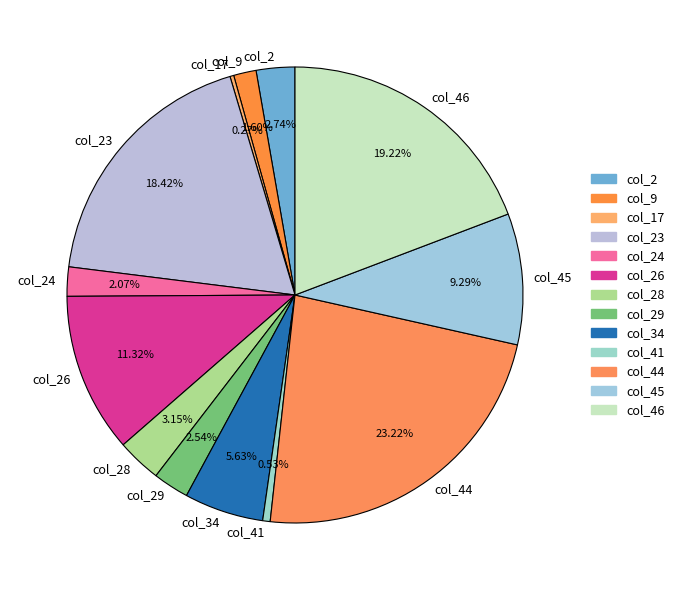

Approximately how many times larger is the value at col_23 compared to col_46?

1.0